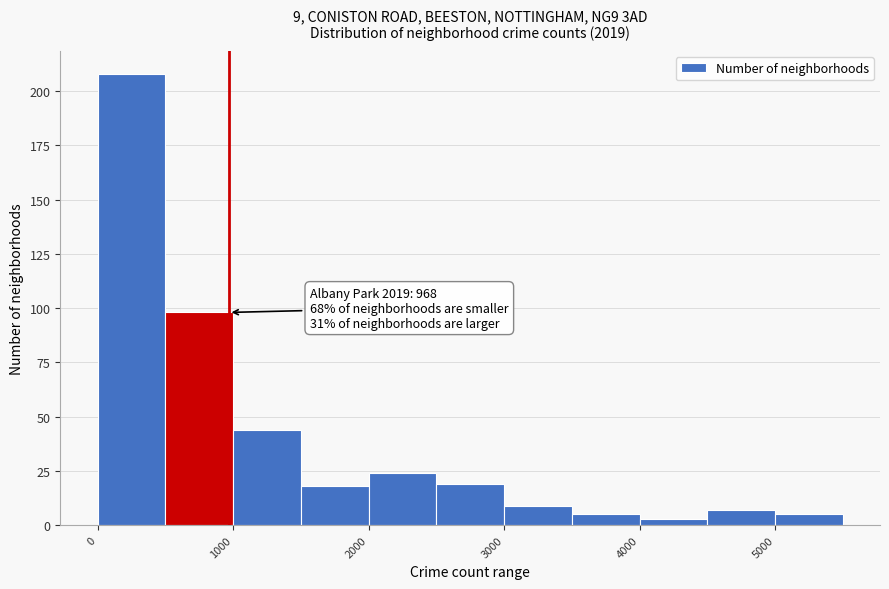

Which range on the x-axis has the tallest bar?

0 to 500